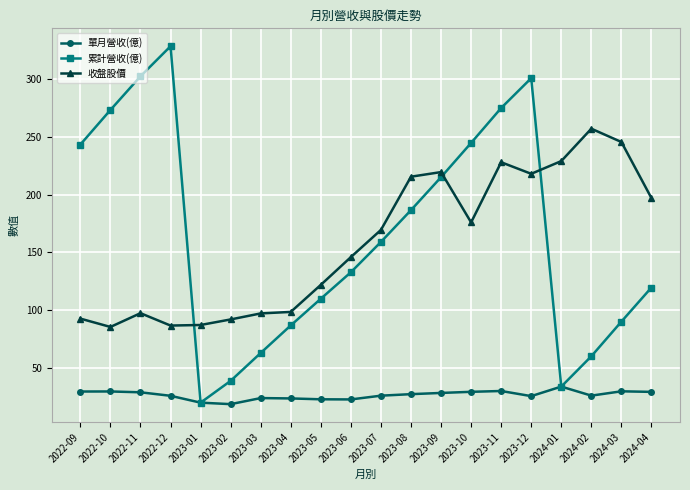

Where is the first local maximum for 收盤股價?

2022-11